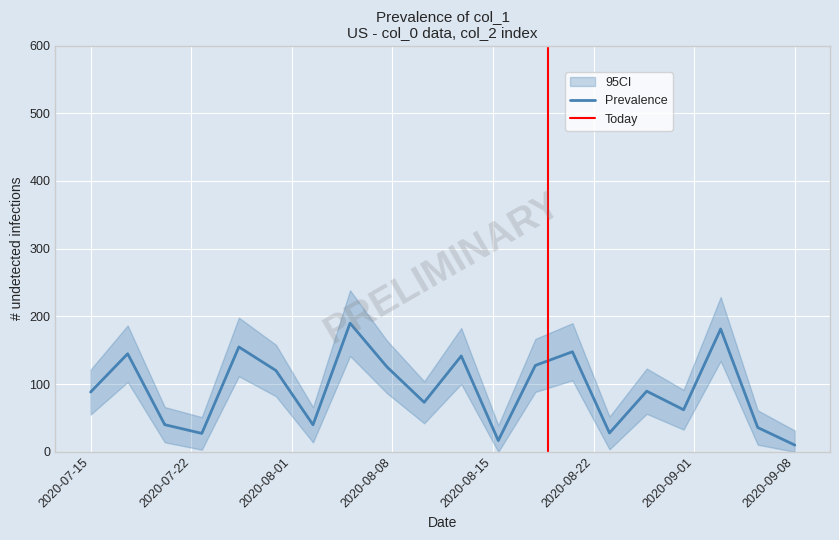

What is the maximum value for Prevalence?

190.0